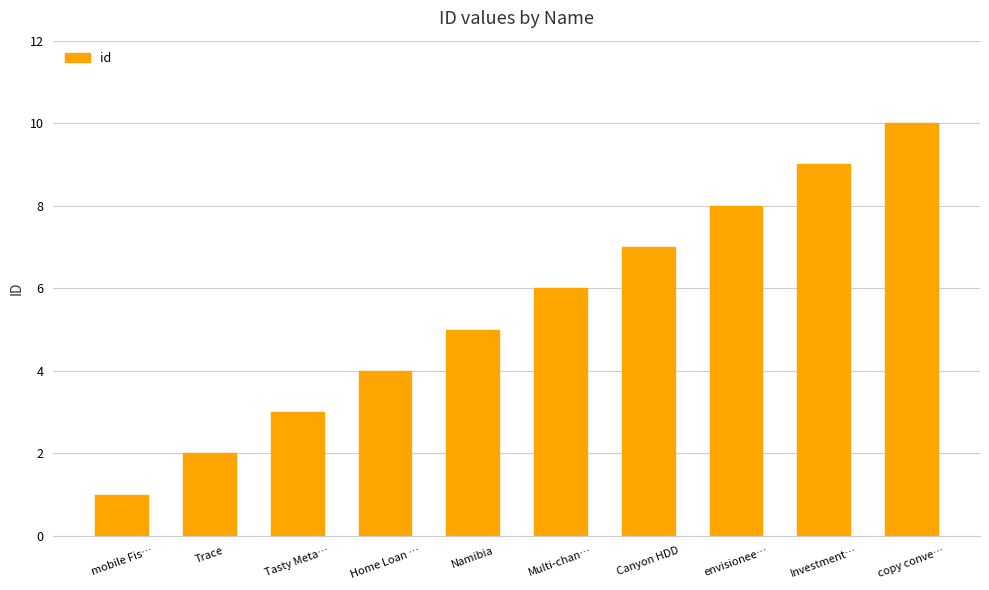

What is the sum of the values at Canyon HDD and Trace?

9